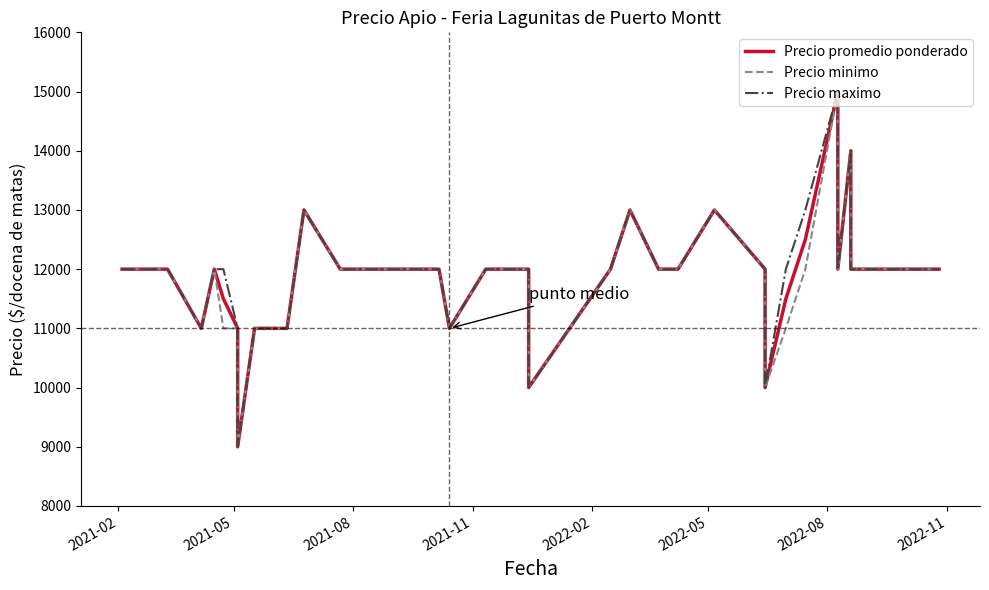

What is the difference between the maximum and second lowest values in the Precio minimo series?

5000